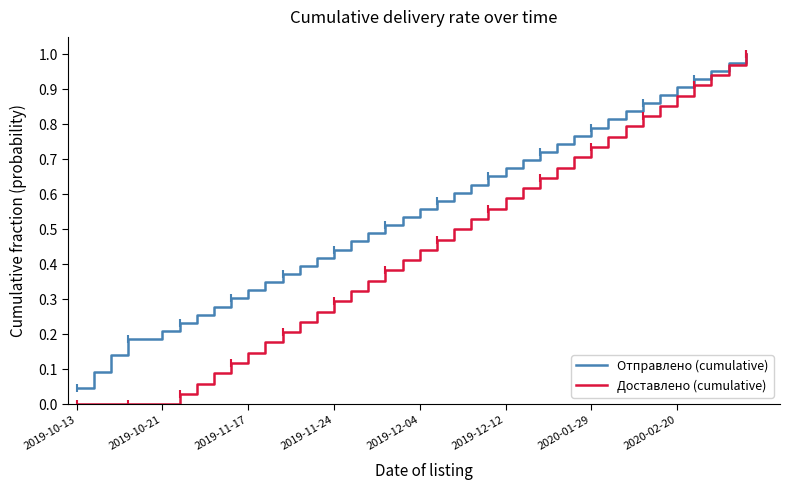

True or false: Доставлено (cumulative) and Отправлено (cumulative) cross at least once.

False